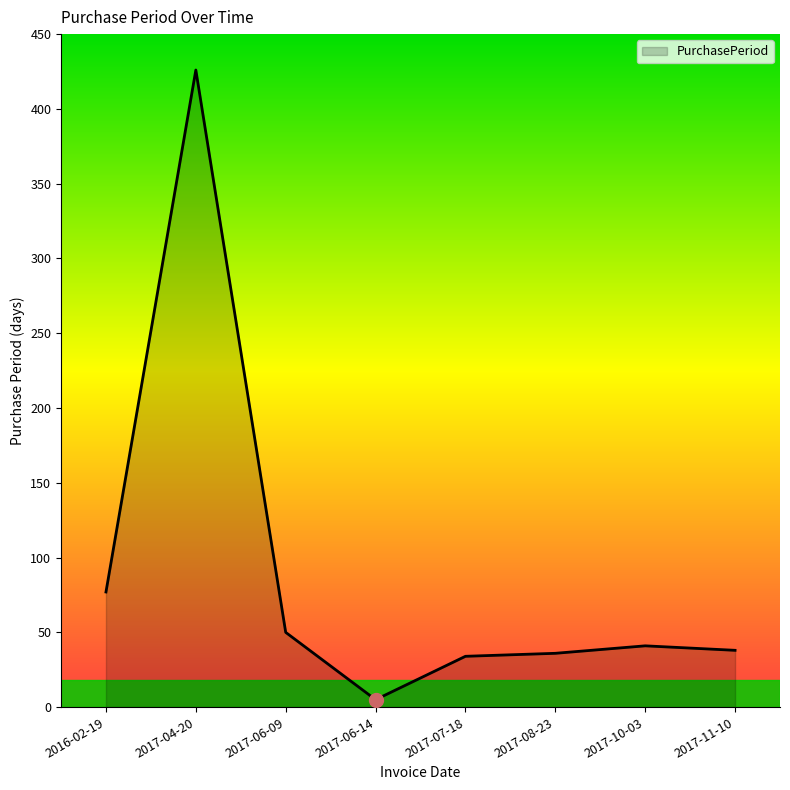

What is the ratio of the value at 2017-11-10 to the value at 2016-02-19?

0.5